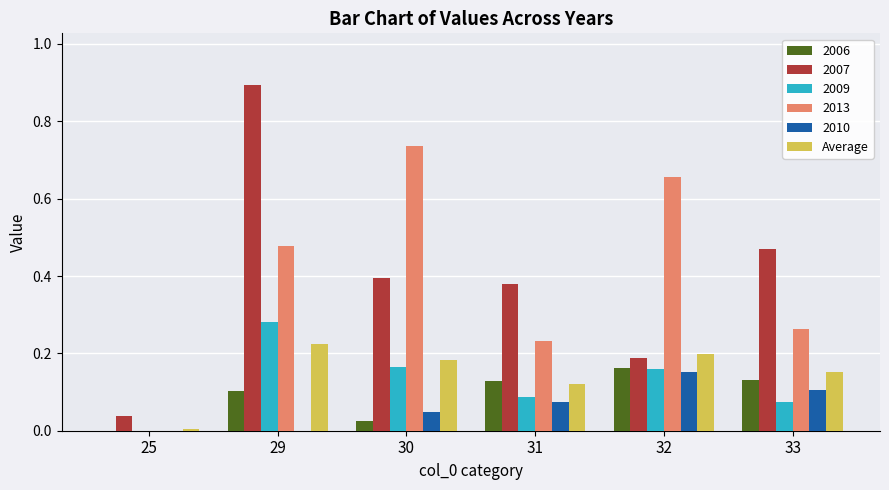

The value of 2013 at 25 is -0.4. True or false?

False